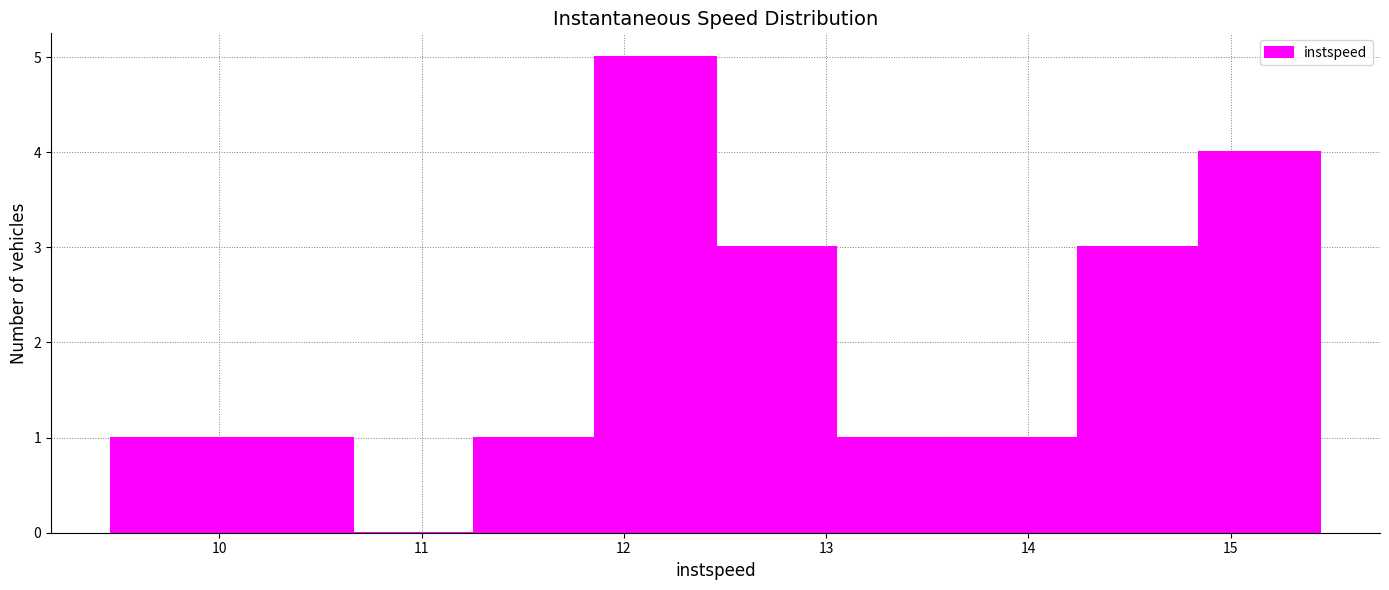

How tall is the bar that spans 14.2 to 14.8 on the x-axis? Neither the bar edges nor the heights are printed on the chart, so give them approximately, as read against the axes.

3